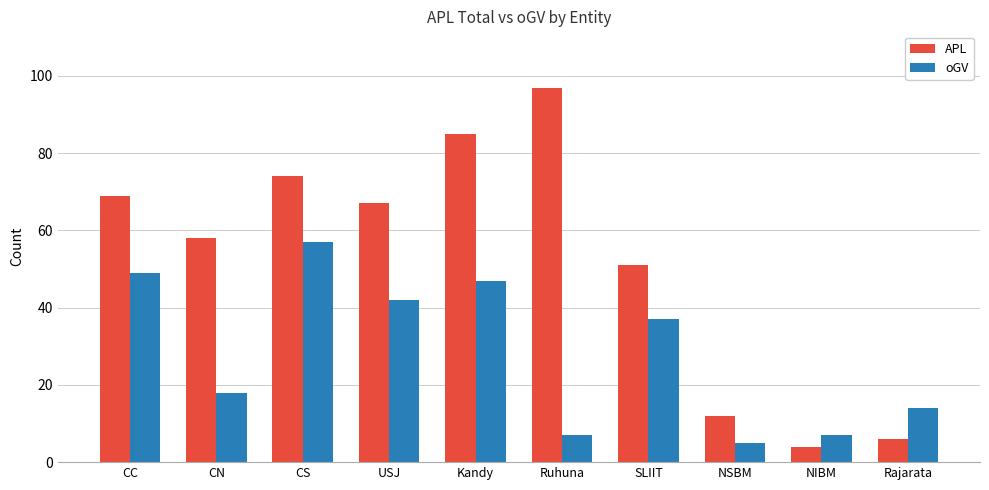

Which category has the highest value in the oGV series?

CS